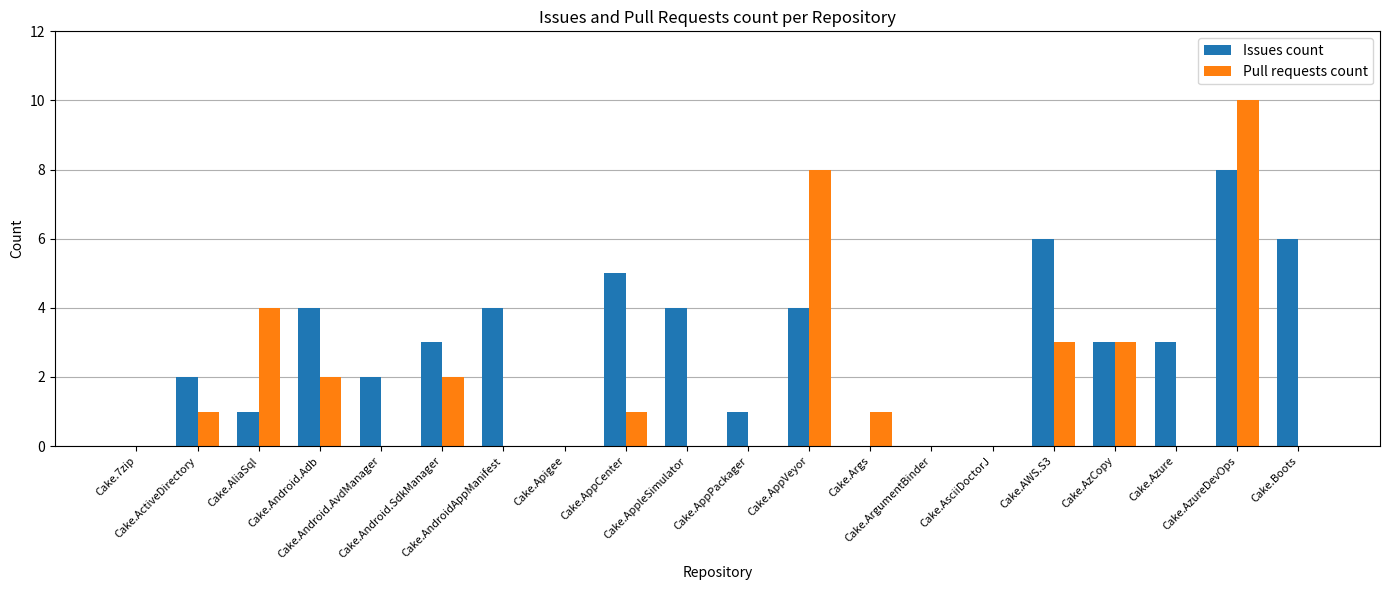

What is the greatest value displayed?

10